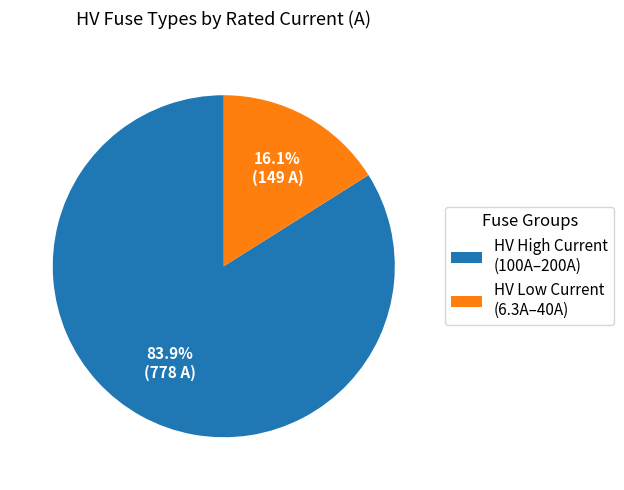

What portion of the pie excludes HV High Current (100A–200A)?

16.1%